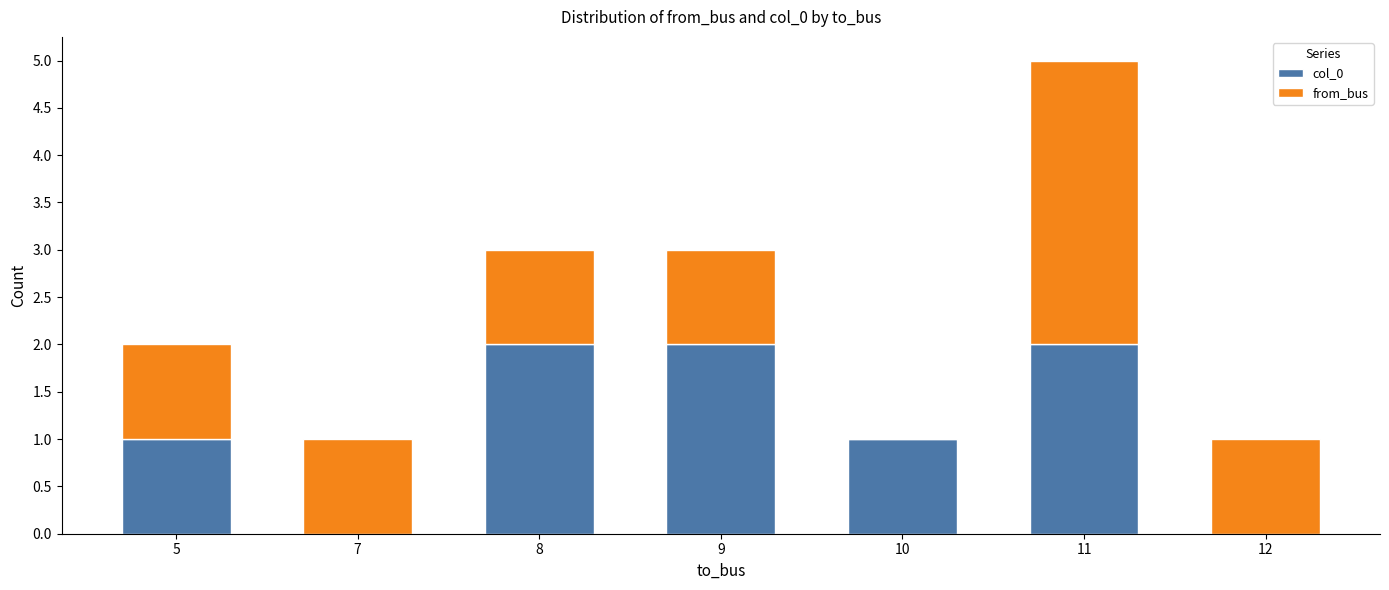

Does the chart contain stacked bars?

Yes